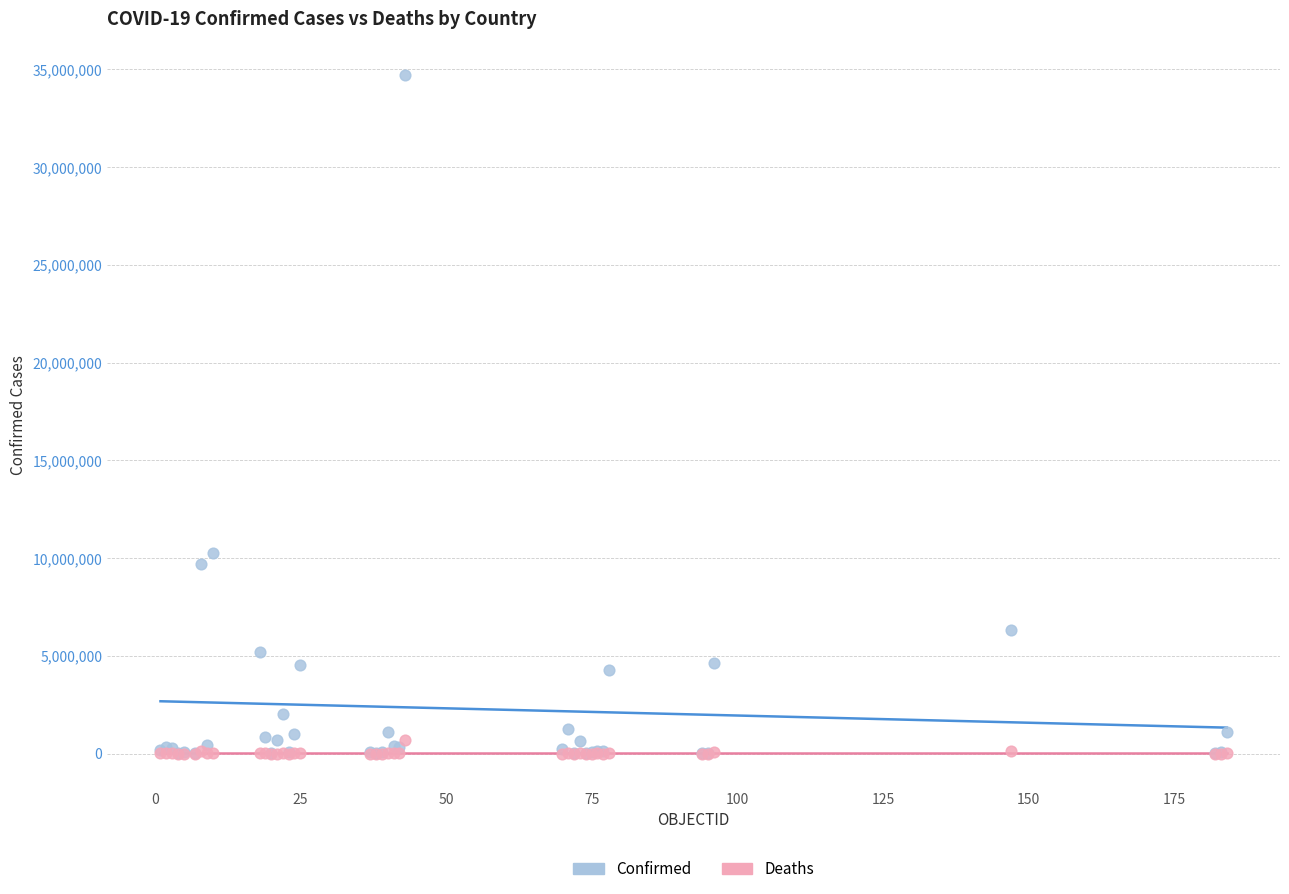

Across all series, what Y value is closest to 17349519?

10246170